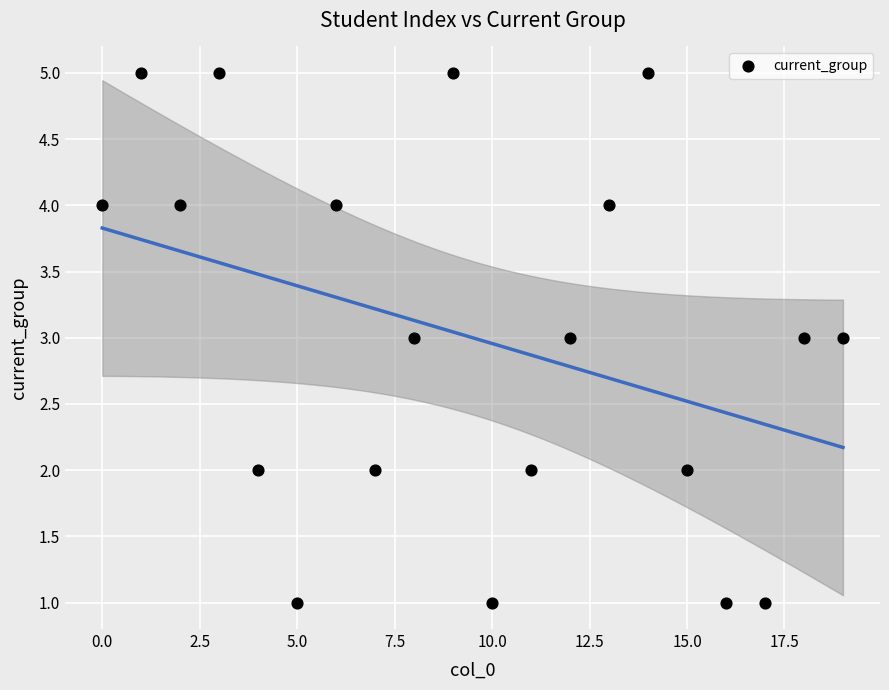

What is the range of Y values (max minus min)?

4